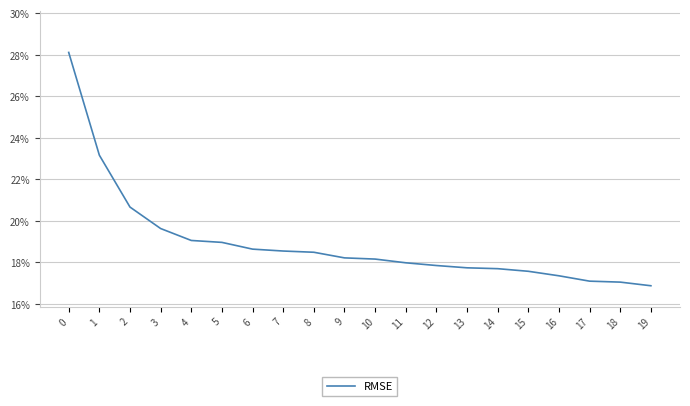

What is the sum of the values at 2 and 10?

0.4